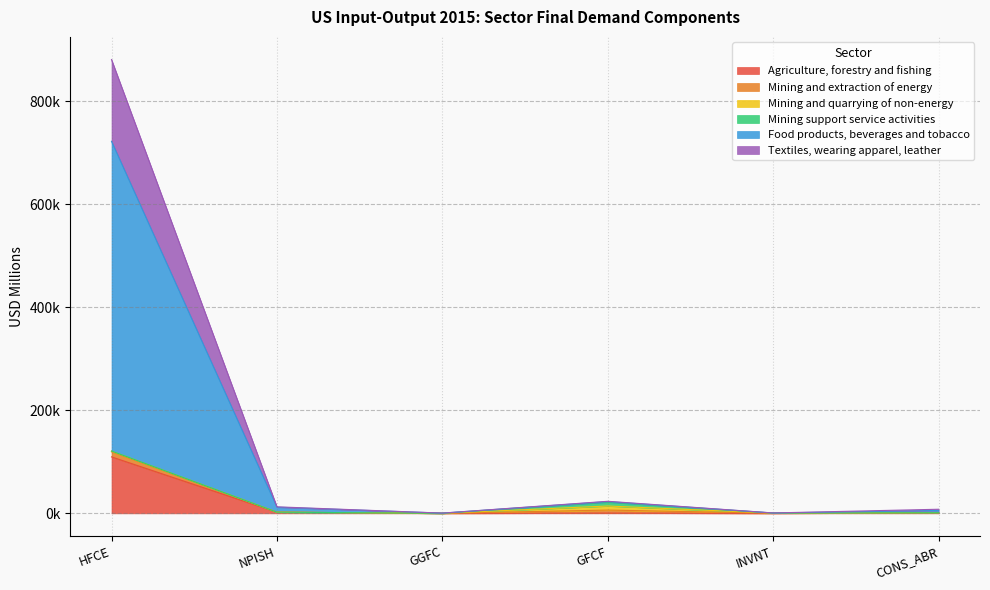

True or false: Agriculture, forestry and fishing and Food products, beverages and tobacco intersect in this chart.

False